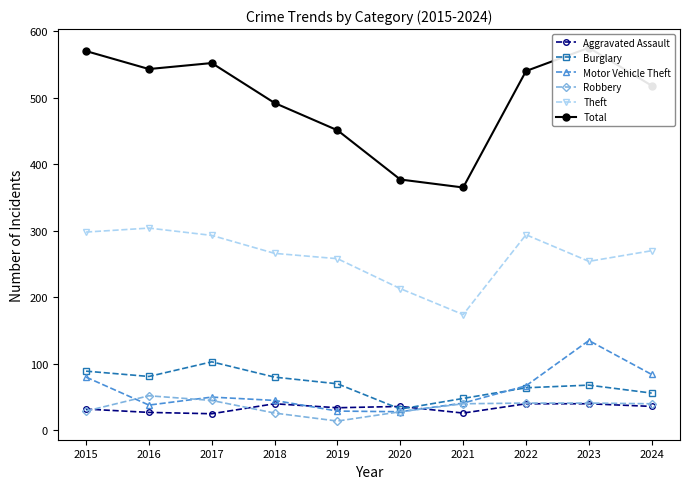

Between 2017 and 2023, which series saw the biggest shift?

Motor Vehicle Theft